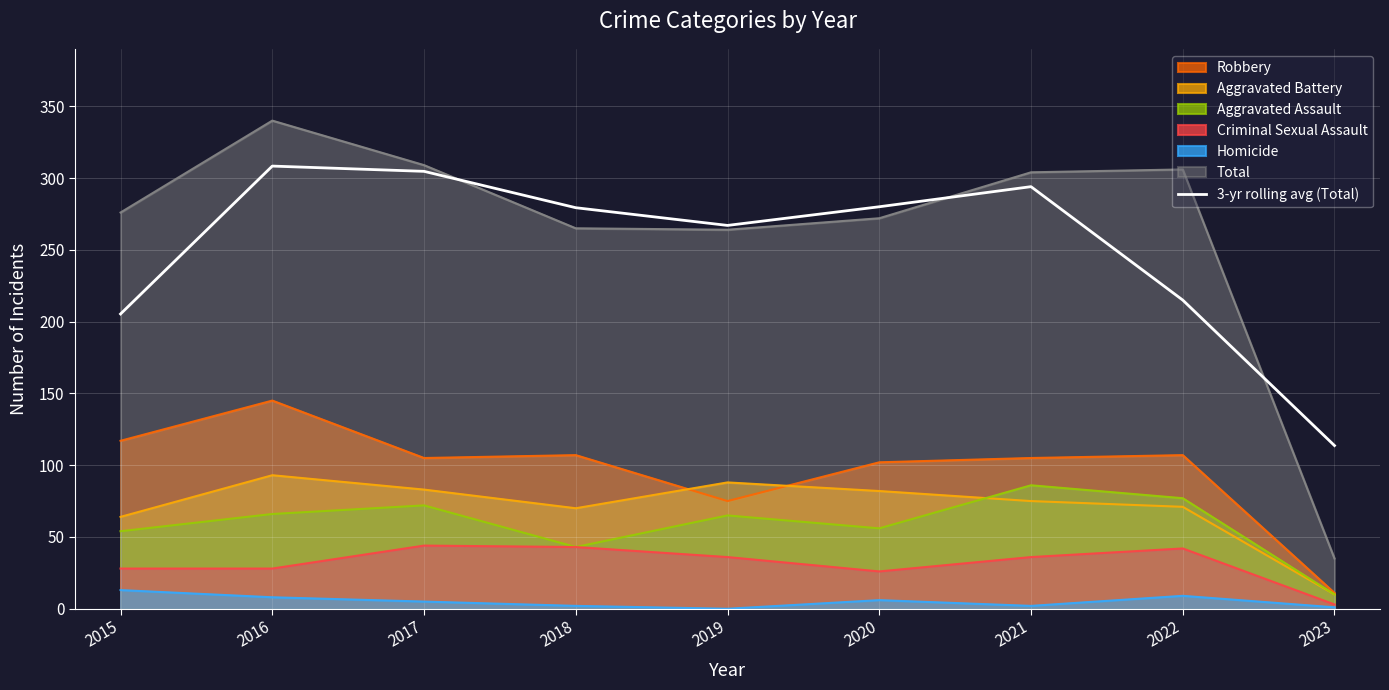

Between 2019 and 2023, which is larger?

2019